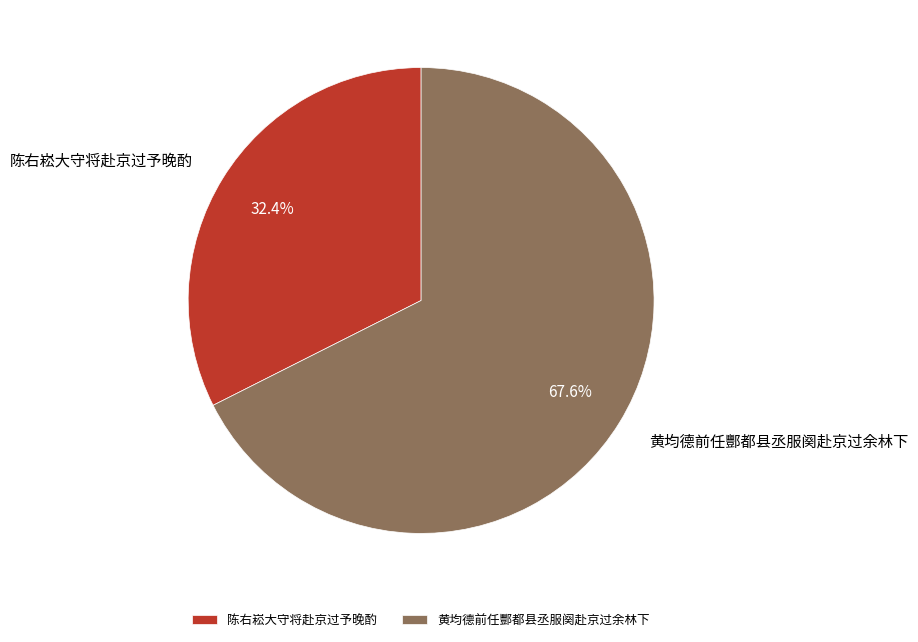

Count the number of slices in the pie.

2